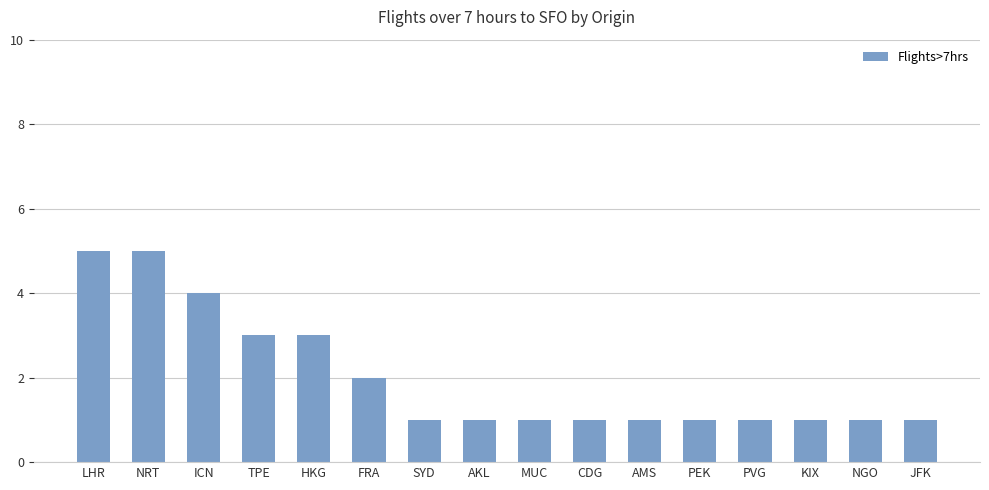

What is the sum of the values at LHR and CDG?

6